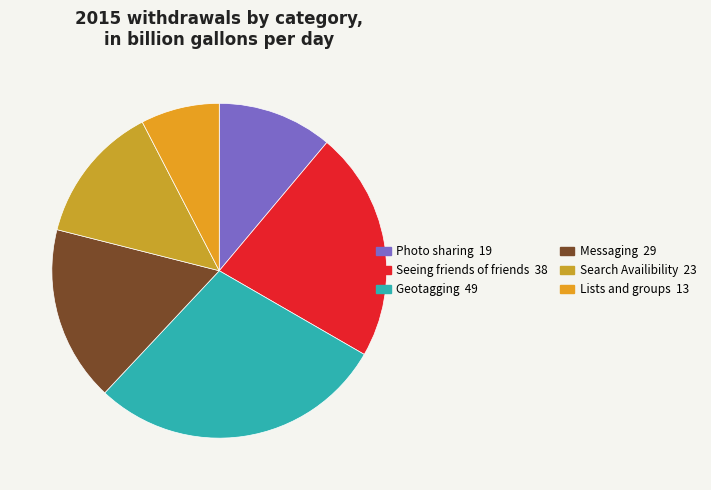

What percentage is the Search Availibility slice, to the nearest percent?

13%